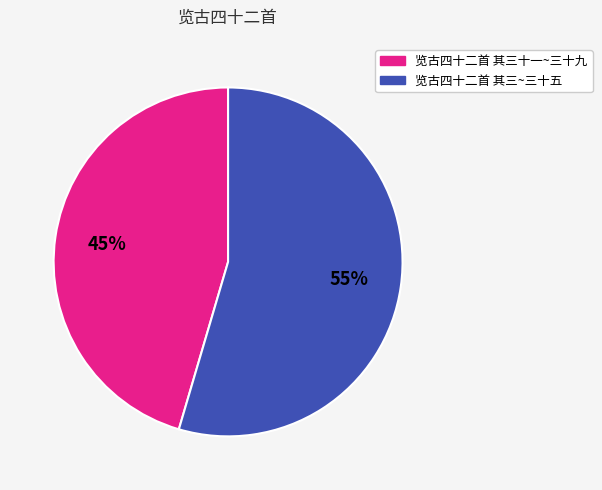

Is there a majority slice in this chart?

Yes